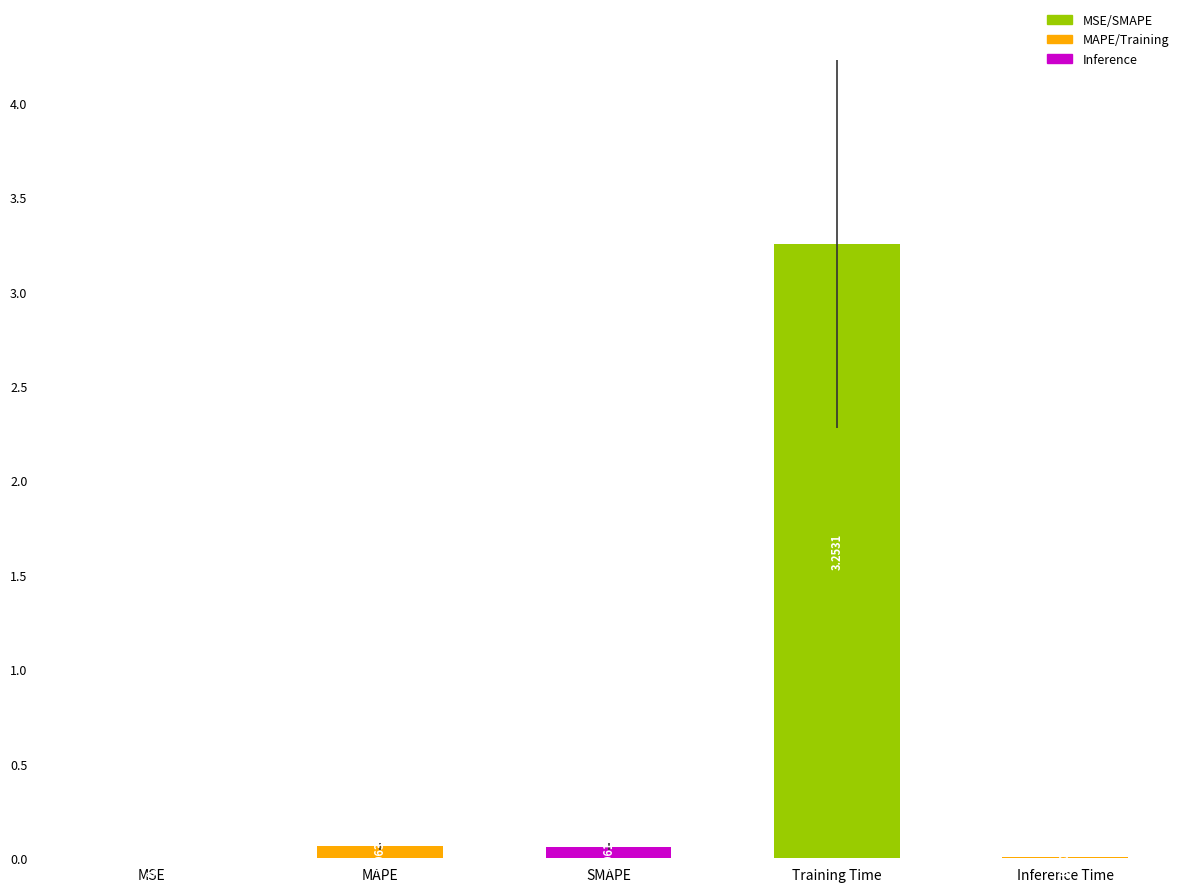

What is the sum of all values?

3.4